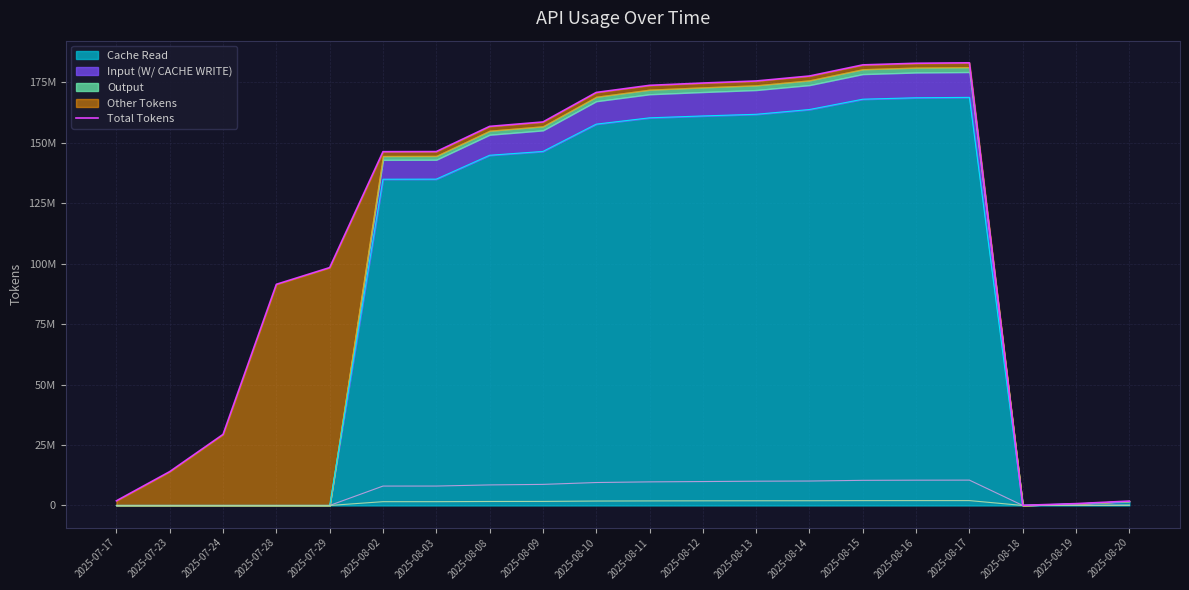

What is the average value?

113349957